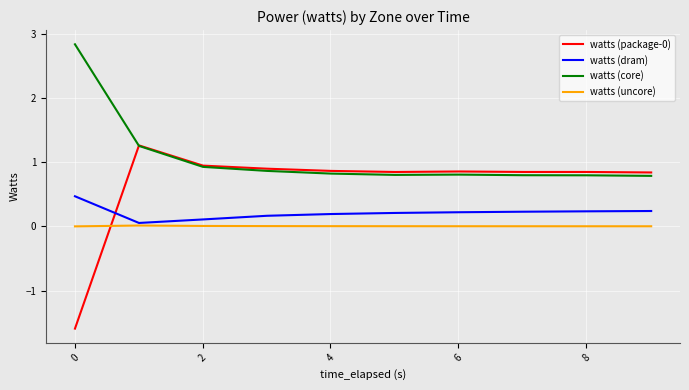

What is the greatest value displayed?

2.8